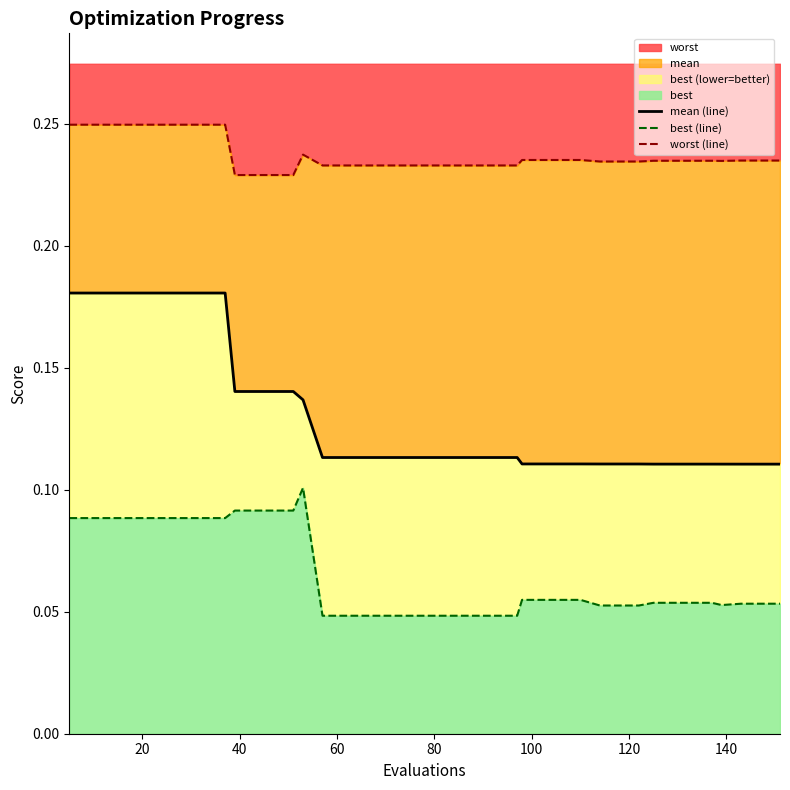

True or false: mean (line) has a value of 0.1 at 100.

False